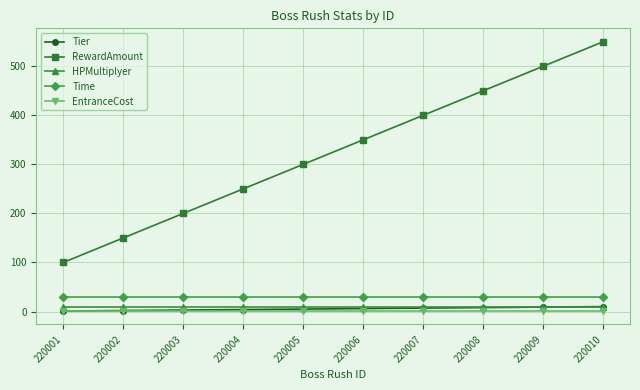

Which series changed the most between 220001 and 220003?

RewardAmount